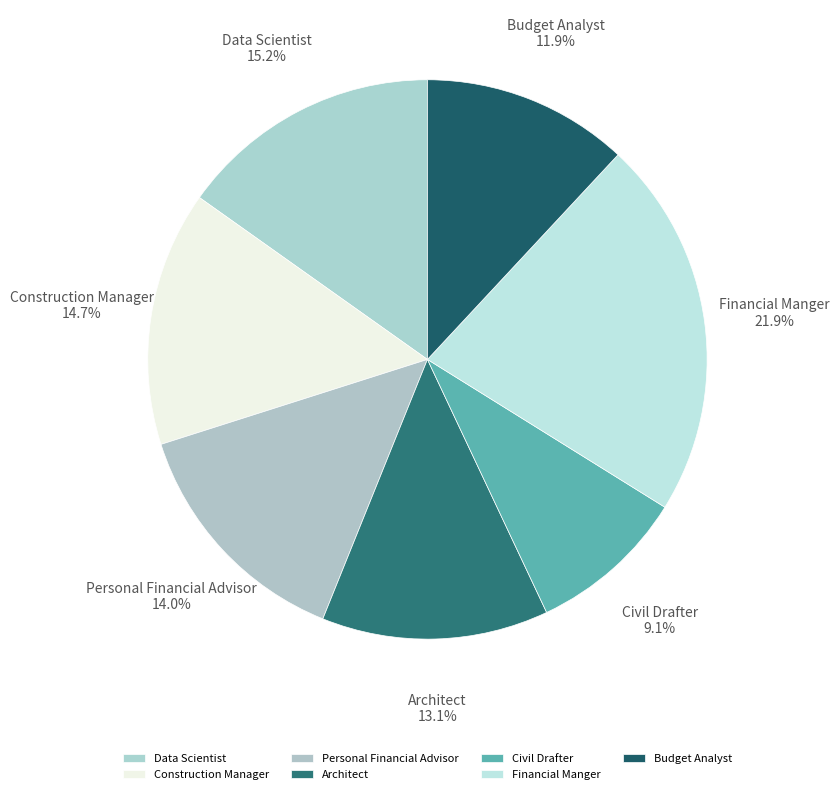

What is the smallest slice in the pie chart?

Civil Drafter